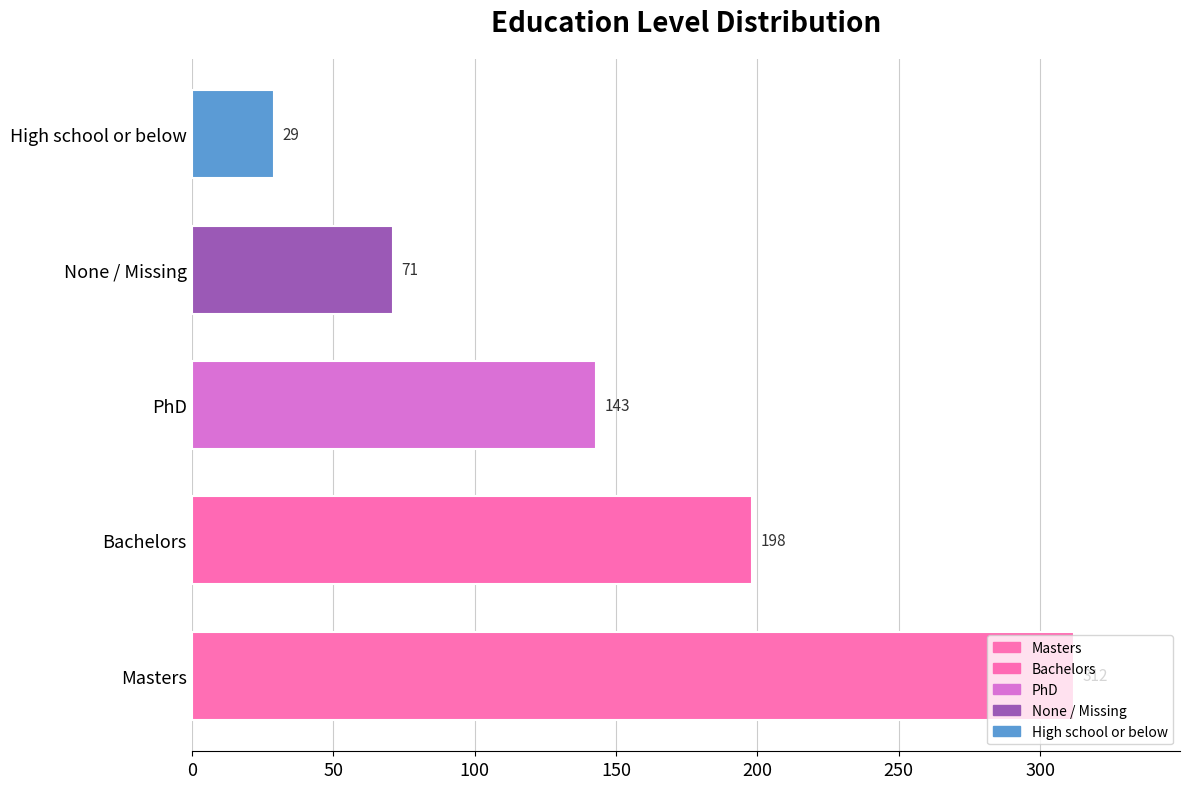

What is the change in value from Bachelors to None / Missing?

-127